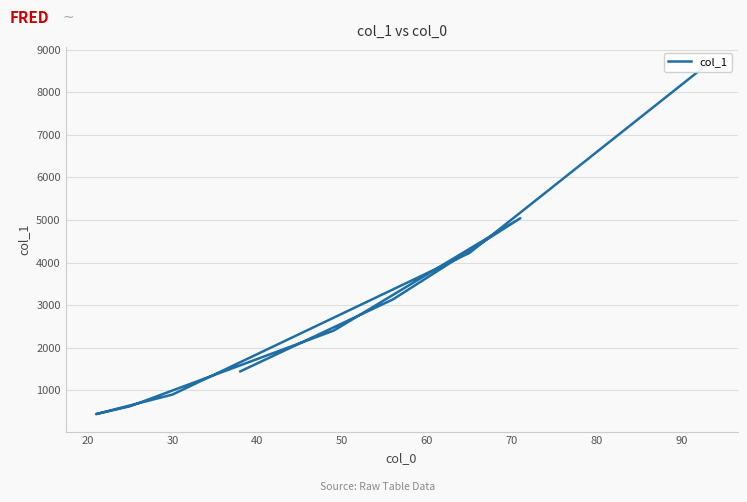

True or false: there are more than 2 points higher than both neighbors.

False